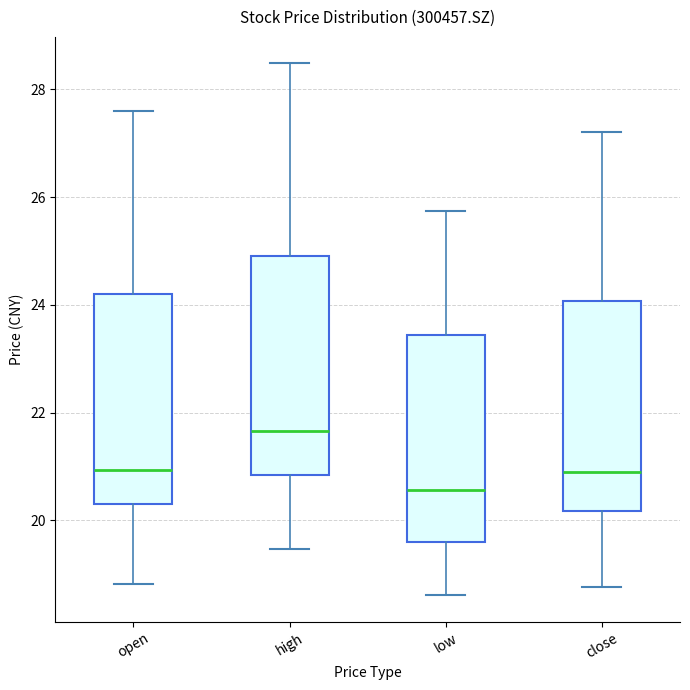

Which box's median line is the highest?

high